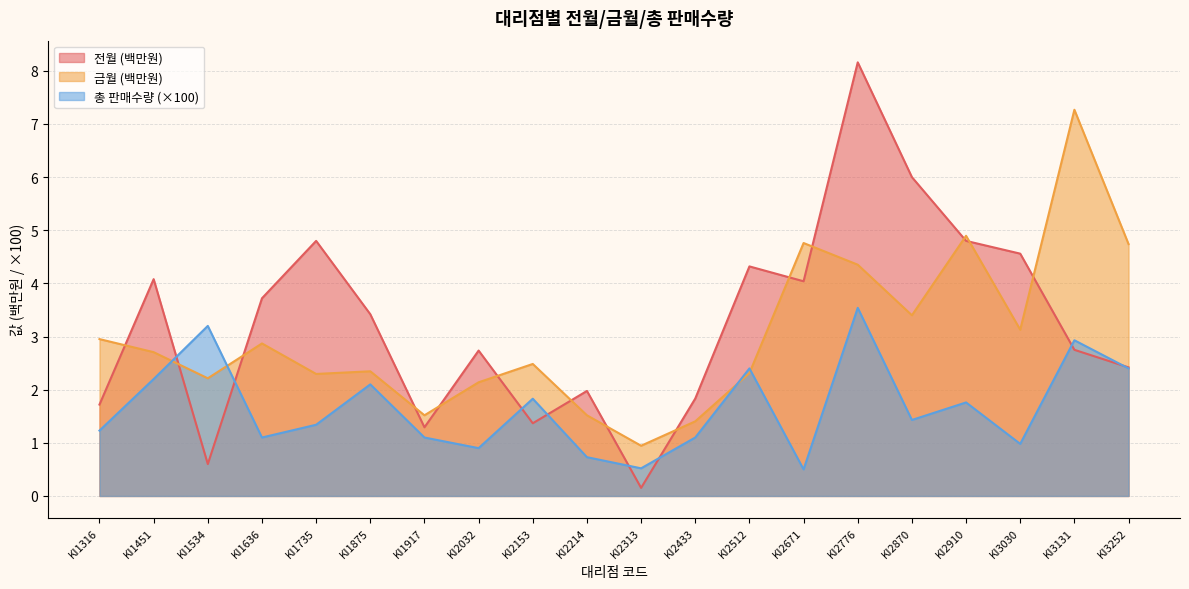

At which category is the sum across all series the highest?

KI2776